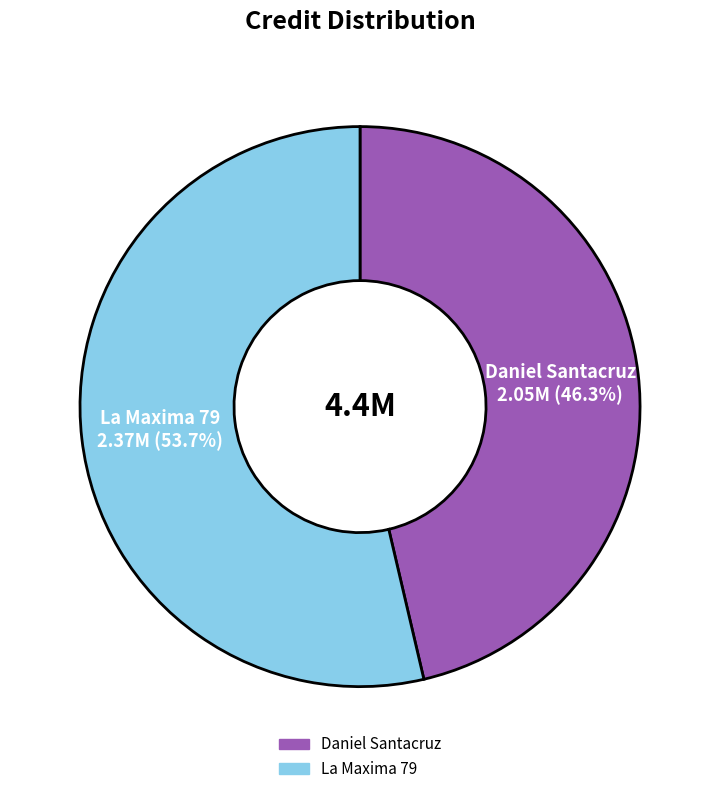

To the nearest percent, what portion does Daniel Santacruz represent?

46%